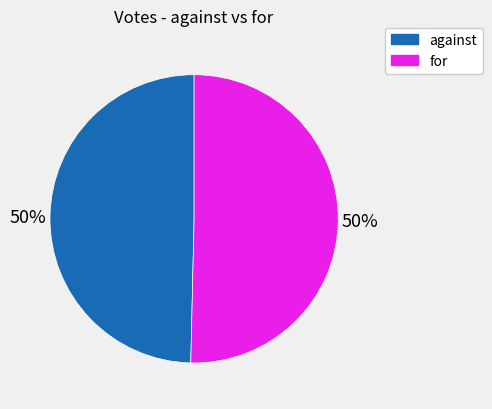

To the nearest percent, what portion does against represent?

50%